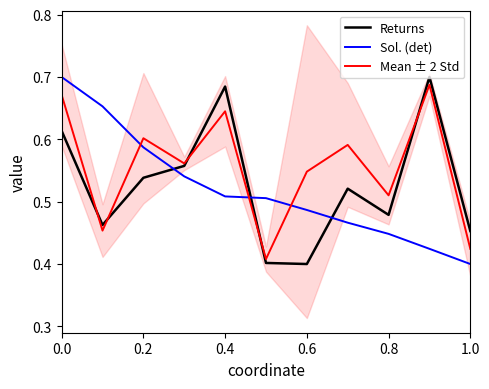

What are all the series names shown in the legend?

Returns, Sol. (det), Mean ± 2 Std